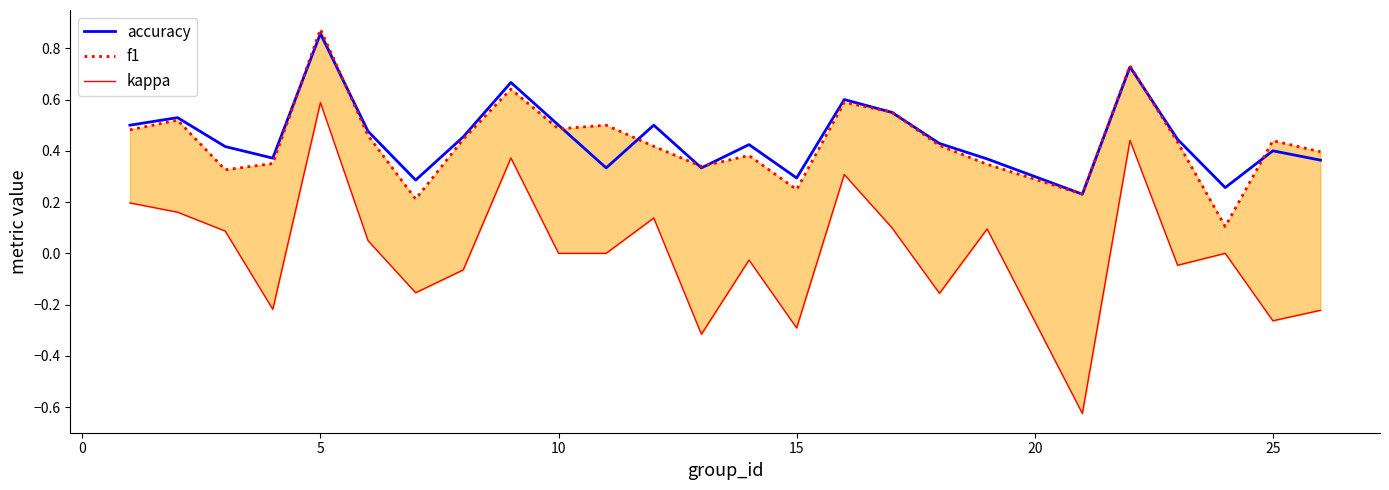

How many interior local valleys does the f1 series have?

7